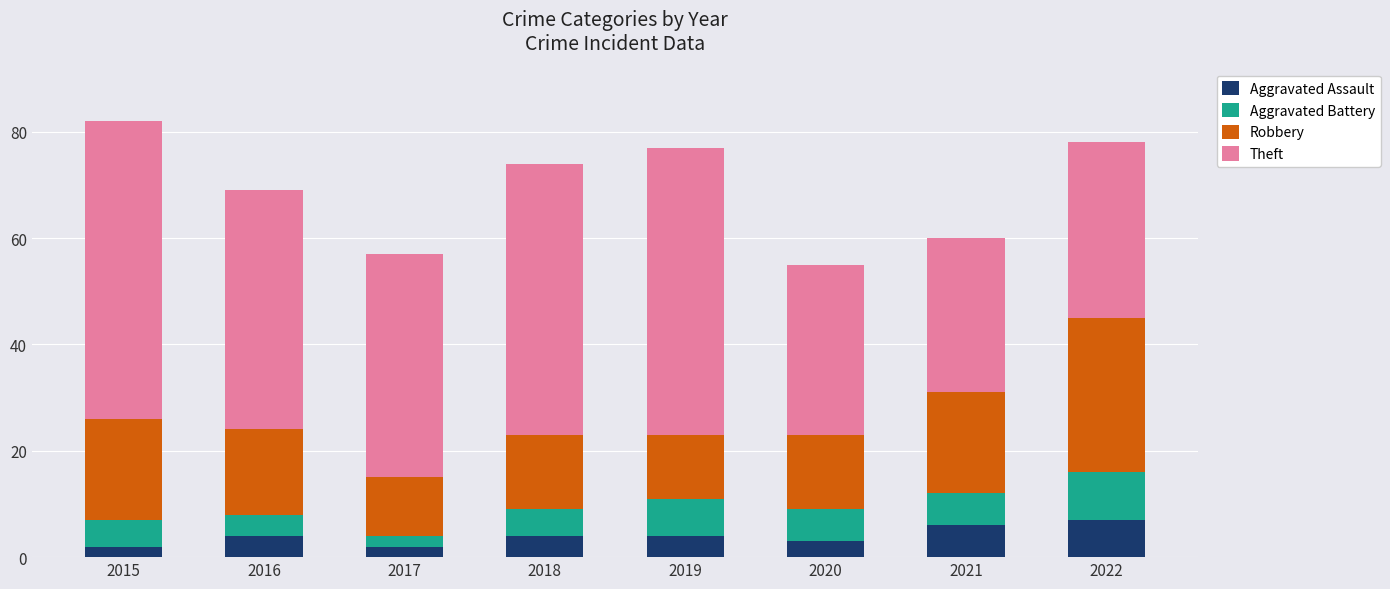

What is the total value across all series at 2019?

77